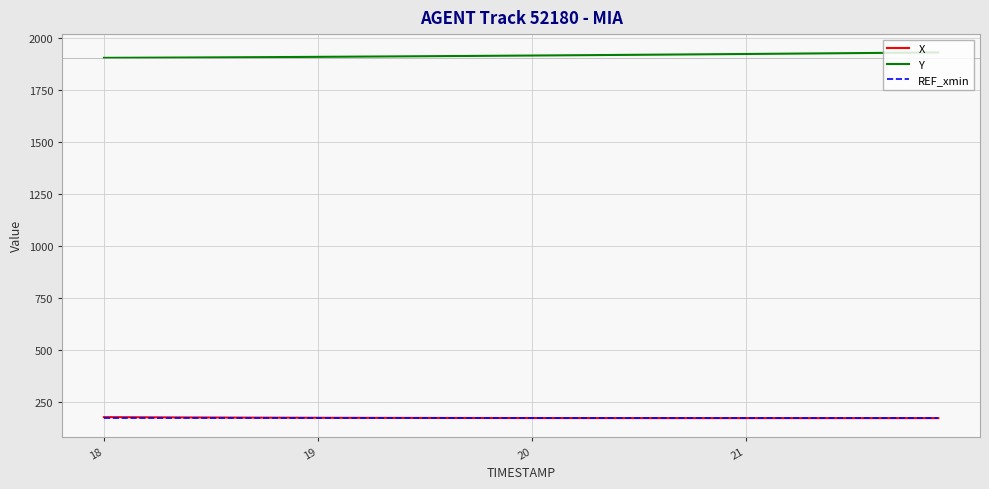

What is the difference between the maximum and second lowest values in the X series?

4.8